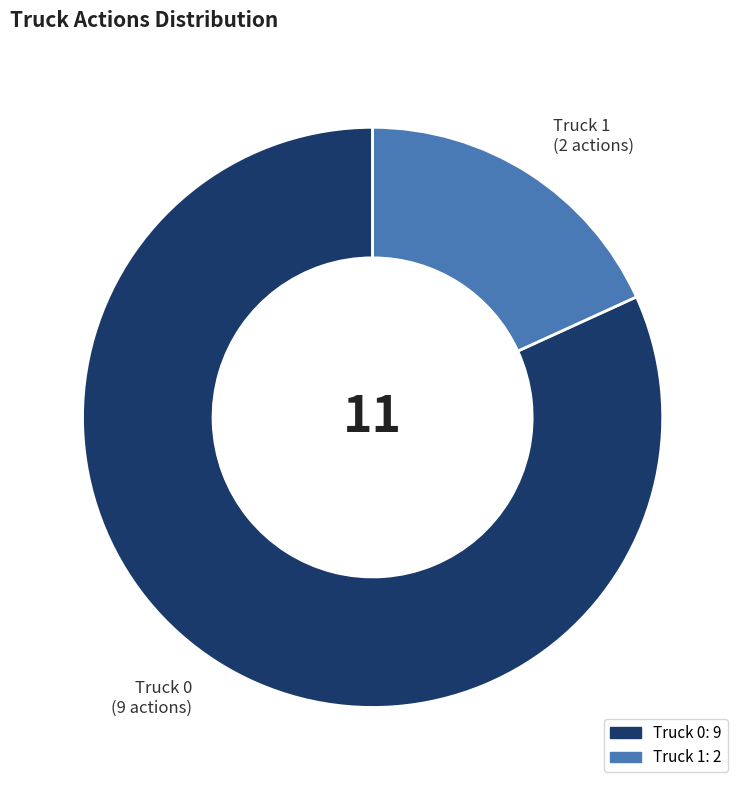

Is it true that Truck 1 is 18% of the pie?

True